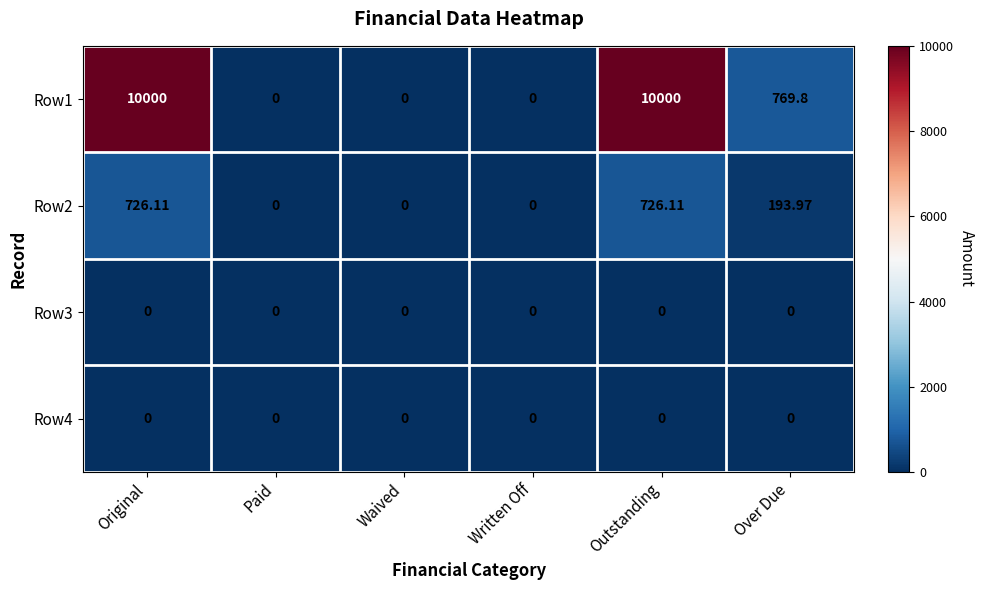

At which label does Row1 first exceed 769?

Original